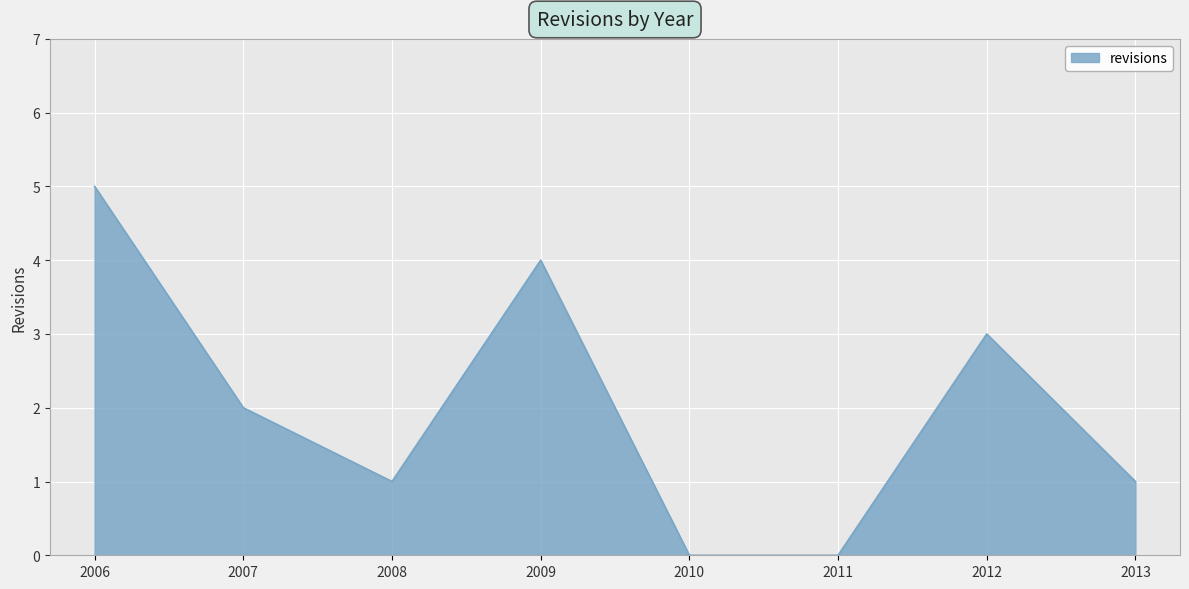

What is the greatest value displayed?

5